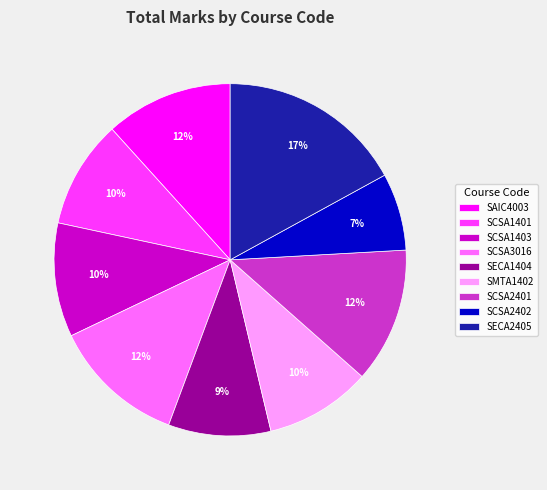

What percentage is the SECA2405 slice, to the nearest percent?

17%